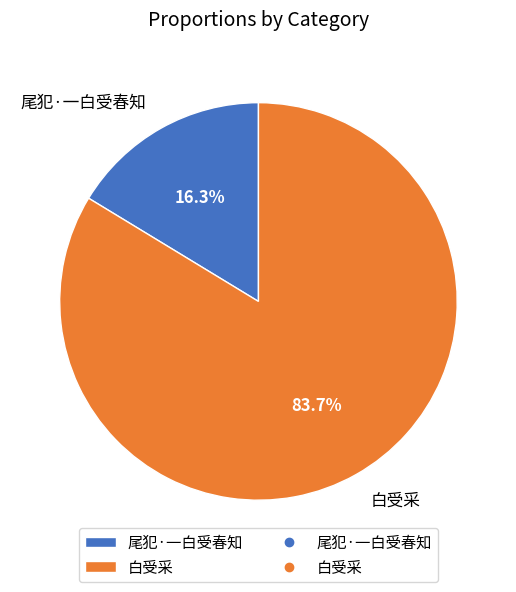

How many segments does this pie chart have?

2